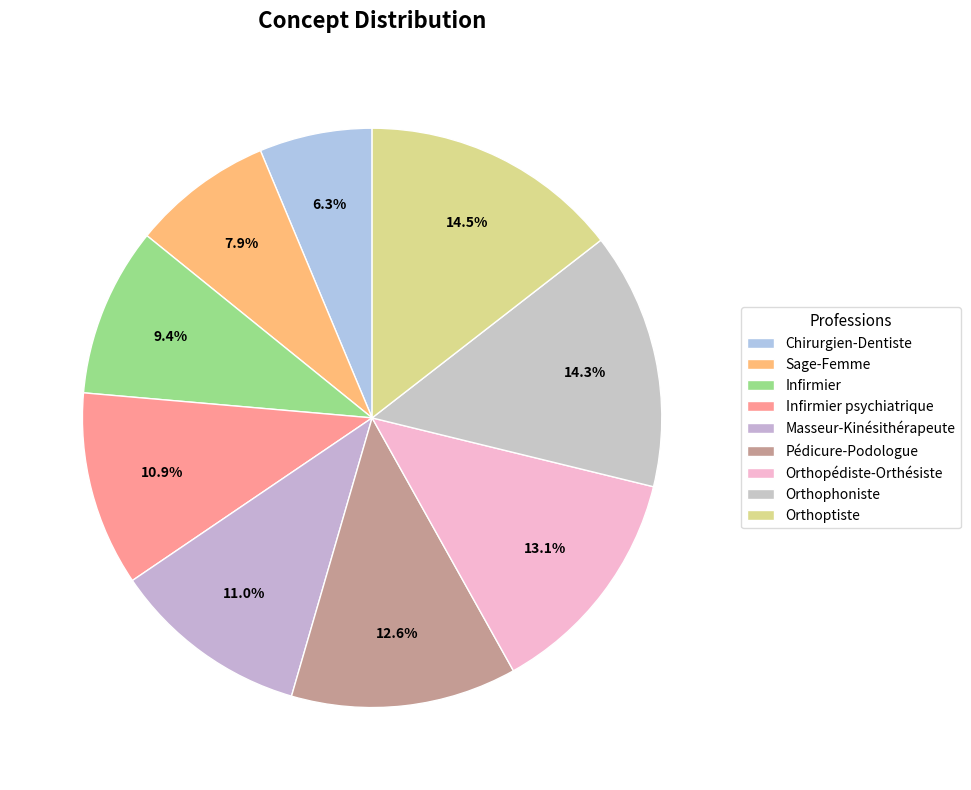

Count the number of slices in the pie.

9